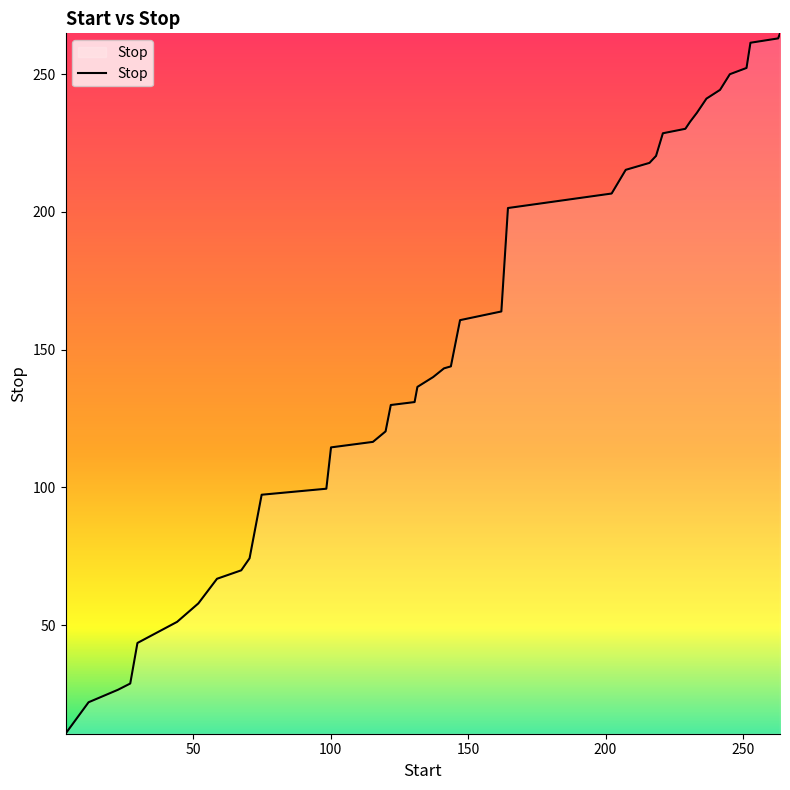

What is the smallest value displayed?

10.6